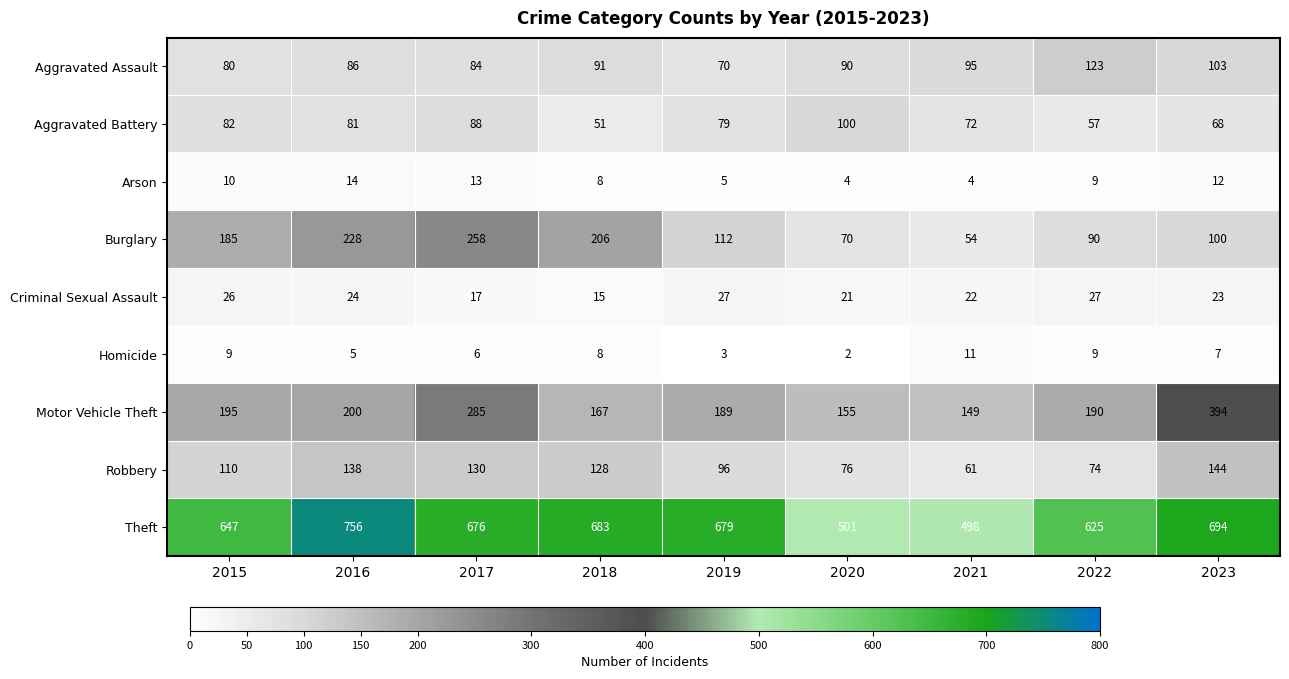

What is the sum of all Arson values?

79